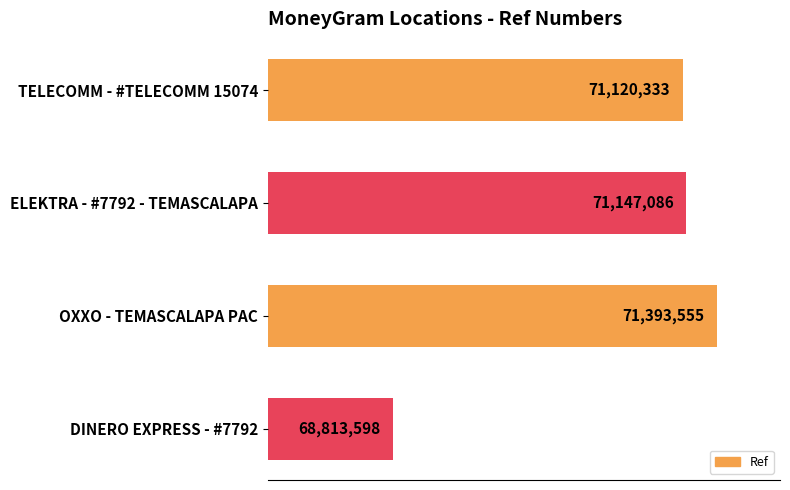

What is the difference between the second highest and minimum values?

2333488